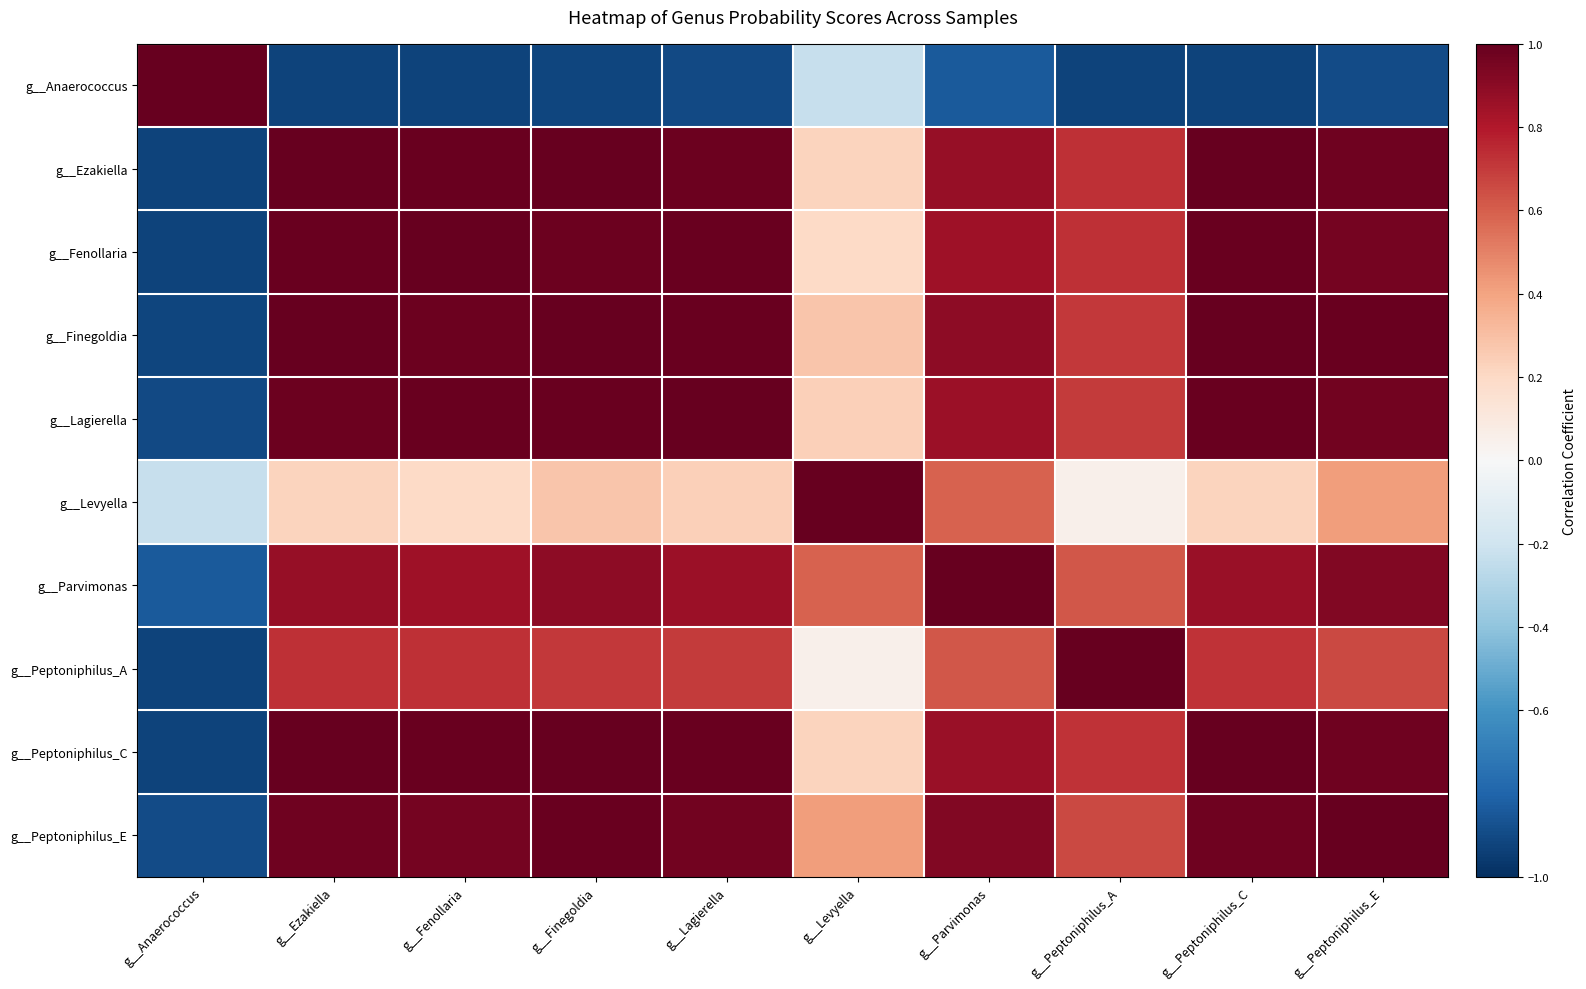

Reading left to right, extract all data points from this chart.

g__Anaerococcus: g__Anaerococcus=1.0	g__Ezakiella=-0.9	g__Fenollaria=-0.9	g__Finegoldia=-0.9	g__Lagierella=-0.9	g__Levyella=-0.2	g__Parvimonas=-0.8	g__Peptoniphilus_A=-0.9	g__Peptoniphilus_C=-0.9	g__Peptoniphilus_E=-0.9
g__Ezakiella: g__Anaerococcus=-0.9	g__Ezakiella=1.0	g__Fenollaria=1.0	g__Finegoldia=1.0	g__Lagierella=1.0	g__Levyella=0.2	g__Parvimonas=0.9	g__Peptoniphilus_A=0.7	g__Peptoniphilus_C=1.0	g__Peptoniphilus_E=1.0
g__Fenollaria: g__Anaerococcus=-0.9	g__Ezakiella=1.0	g__Fenollaria=1.0	g__Finegoldia=1.0	g__Lagierella=1.0	g__Levyella=0.2	g__Parvimonas=0.8	g__Peptoniphilus_A=0.7	g__Peptoniphilus_C=1.0	g__Peptoniphilus_E=1.0
g__Finegoldia: g__Anaerococcus=-0.9	g__Ezakiella=1.0	g__Fenollaria=1.0	g__Finegoldia=1.0	g__Lagierella=1.0	g__Levyella=0.3	g__Parvimonas=0.9	g__Peptoniphilus_A=0.7	g__Peptoniphilus_C=1.0	g__Peptoniphilus_E=1.0
g__Lagierella: g__Anaerococcus=-0.9	g__Ezakiella=1.0	g__Fenollaria=1.0	g__Finegoldia=1.0	g__Lagierella=1.0	g__Levyella=0.2	g__Parvimonas=0.9	g__Peptoniphilus_A=0.7	g__Peptoniphilus_C=1.0	g__Peptoniphilus_E=1.0
g__Levyella: g__Anaerococcus=-0.2	g__Ezakiella=0.2	g__Fenollaria=0.2	g__Finegoldia=0.3	g__Lagierella=0.2	g__Levyella=1.0	g__Parvimonas=0.6	g__Peptoniphilus_A=0.1	g__Peptoniphilus_C=0.2	g__Peptoniphilus_E=0.4
g__Parvimonas: g__Anaerococcus=-0.8	g__Ezakiella=0.9	g__Fenollaria=0.8	g__Finegoldia=0.9	g__Lagierella=0.9	g__Levyella=0.6	g__Parvimonas=1.0	g__Peptoniphilus_A=0.6	g__Peptoniphilus_C=0.9	g__Peptoniphilus_E=0.9
g__Peptoniphilus_A: g__Anaerococcus=-0.9	g__Ezakiella=0.7	g__Fenollaria=0.7	g__Finegoldia=0.7	g__Lagierella=0.7	g__Levyella=0.1	g__Parvimonas=0.6	g__Peptoniphilus_A=1.0	g__Peptoniphilus_C=0.7	g__Peptoniphilus_E=0.7
g__Peptoniphilus_C: g__Anaerococcus=-0.9	g__Ezakiella=1.0	g__Fenollaria=1.0	g__Finegoldia=1.0	g__Lagierella=1.0	g__Levyella=0.2	g__Parvimonas=0.9	g__Peptoniphilus_A=0.7	g__Peptoniphilus_C=1.0	g__Peptoniphilus_E=1.0
g__Peptoniphilus_E: g__Anaerococcus=-0.9	g__Ezakiella=1.0	g__Fenollaria=1.0	g__Finegoldia=1.0	g__Lagierella=1.0	g__Levyella=0.4	g__Parvimonas=0.9	g__Peptoniphilus_A=0.7	g__Peptoniphilus_C=1.0	g__Peptoniphilus_E=1.0